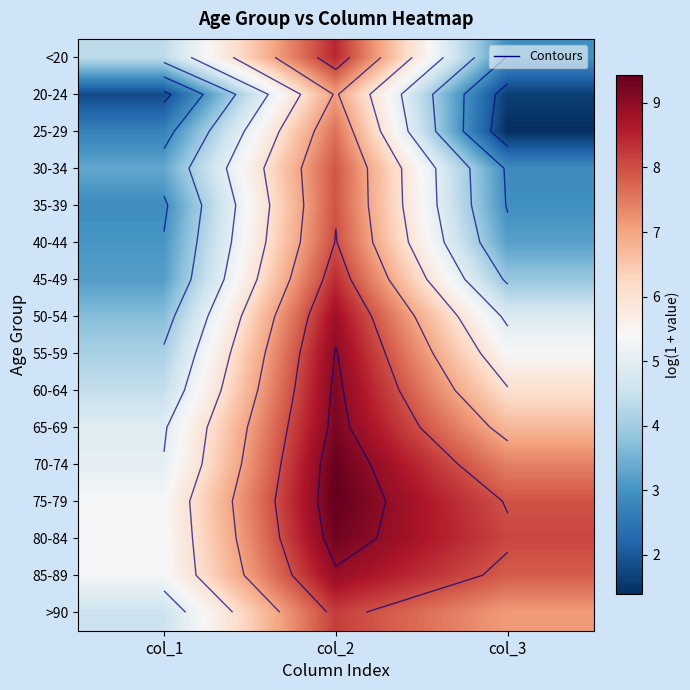

What is the total value across all series at col_3?

80.4